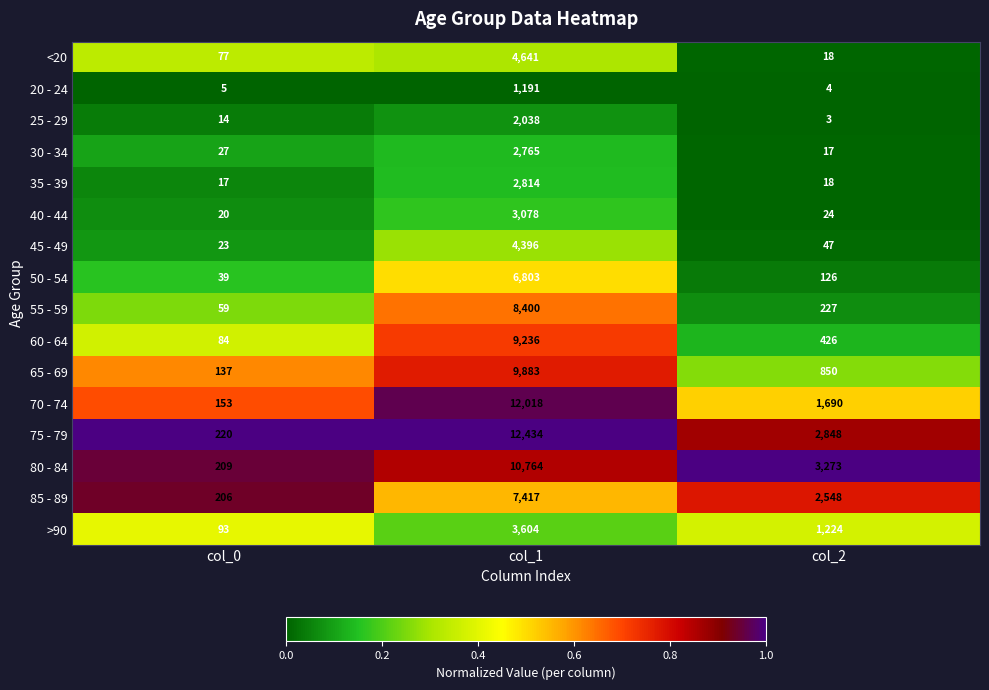

What is the sum of all >90 values?

4921